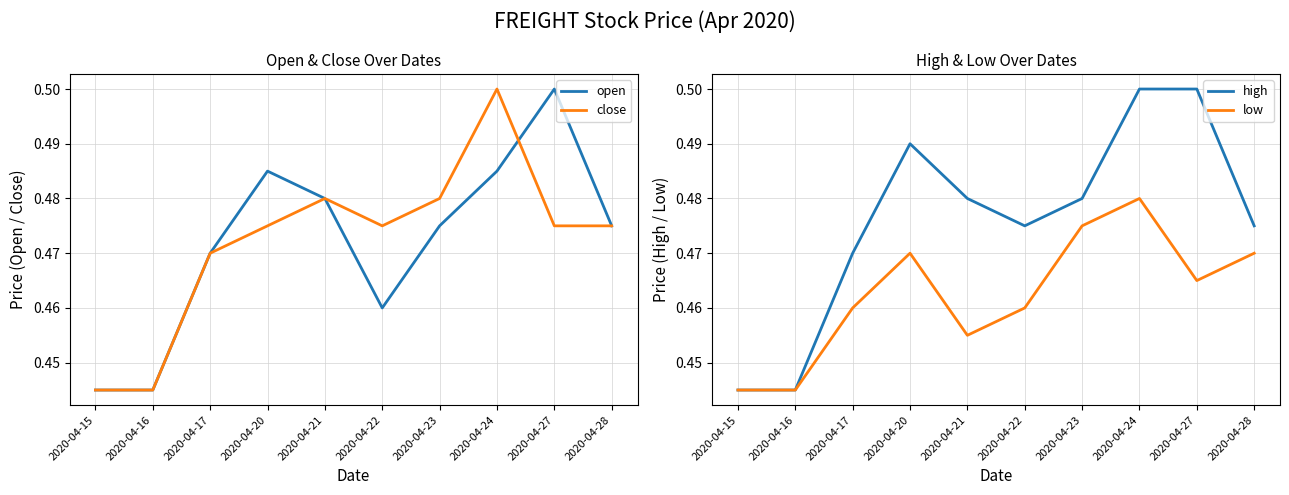

Reading left to right, list all the values displayed in this chart.

open: 2020-04-15=0.4	2020-04-16=0.4	2020-04-17=0.5	2020-04-20=0.5	2020-04-21=0.5	2020-04-22=0.5	2020-04-23=0.5	2020-04-24=0.5	2020-04-27=0.5	2020-04-28=0.5
close: 2020-04-15=0.4	2020-04-16=0.4	2020-04-17=0.5	2020-04-20=0.5	2020-04-21=0.5	2020-04-22=0.5	2020-04-23=0.5	2020-04-24=0.5	2020-04-27=0.5	2020-04-28=0.5
high: 2020-04-15=0.4	2020-04-16=0.4	2020-04-17=0.5	2020-04-20=0.5	2020-04-21=0.5	2020-04-22=0.5	2020-04-23=0.5	2020-04-24=0.5	2020-04-27=0.5	2020-04-28=0.5
low: 2020-04-15=0.4	2020-04-16=0.4	2020-04-17=0.5	2020-04-20=0.5	2020-04-21=0.5	2020-04-22=0.5	2020-04-23=0.5	2020-04-24=0.5	2020-04-27=0.5	2020-04-28=0.5